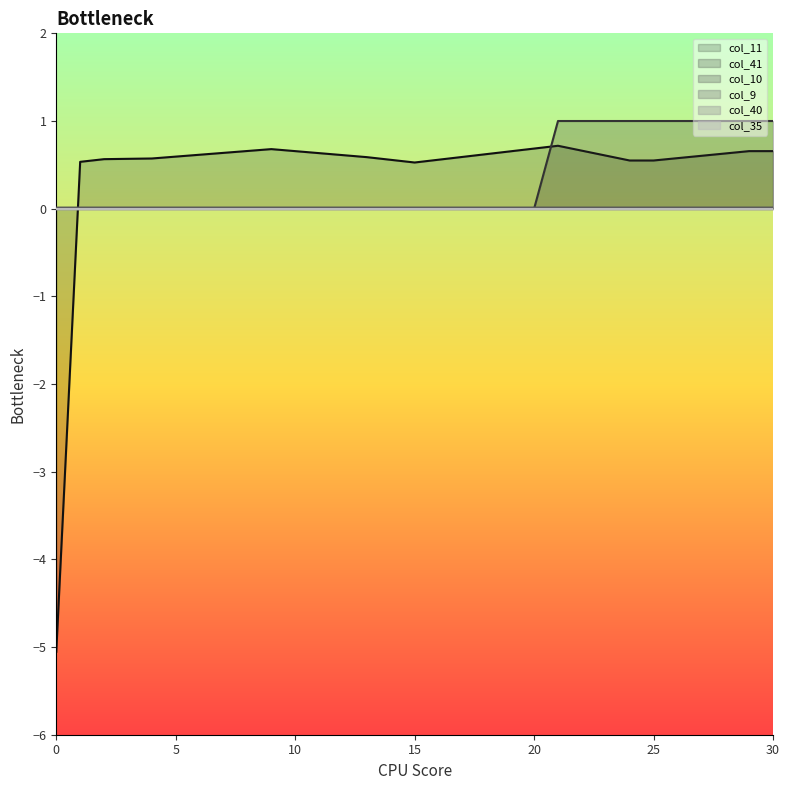

What is the spread (max minus min) of values at 9?

0.7